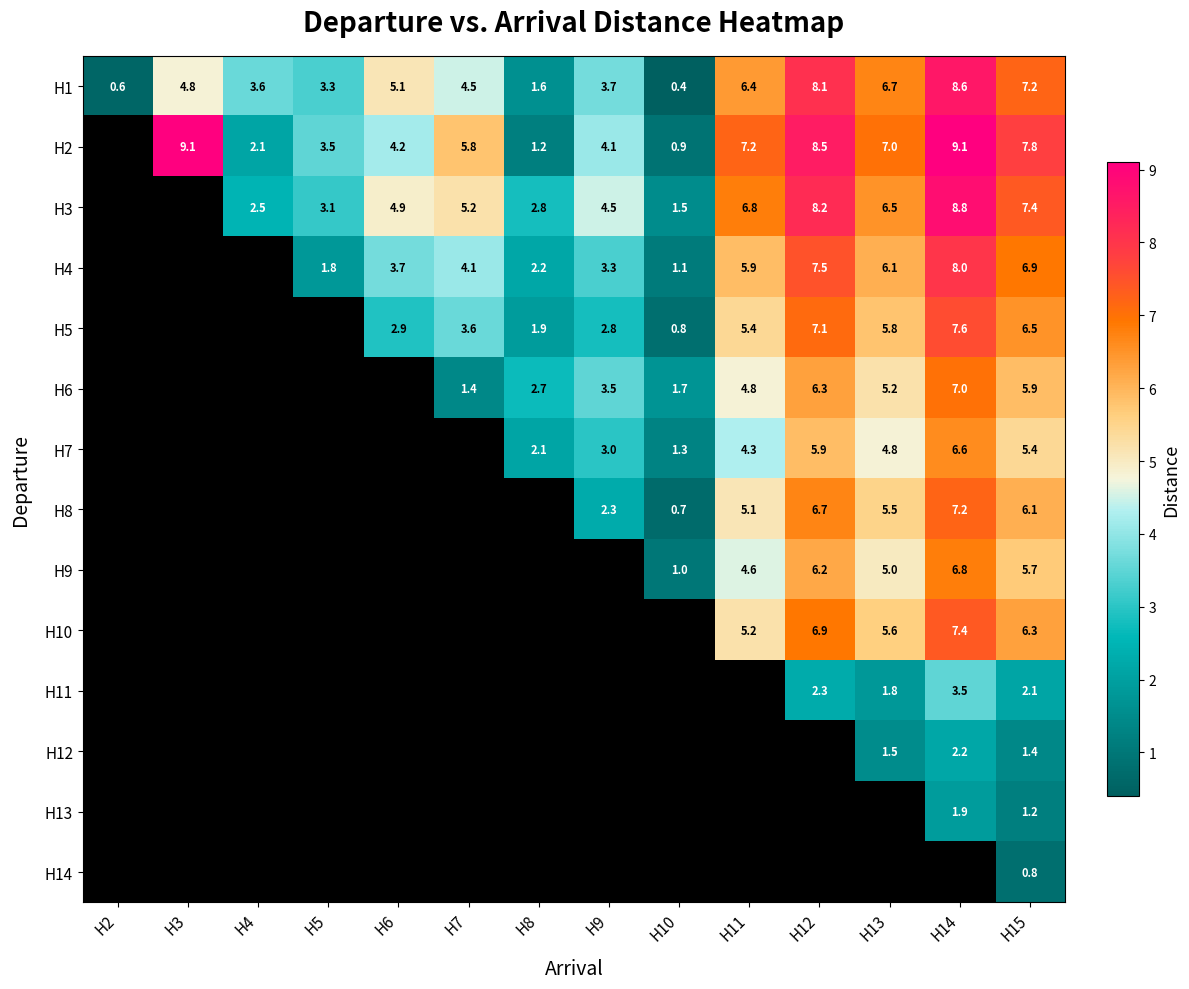

True or false: H2 has a value of 3.4 at H13.

False